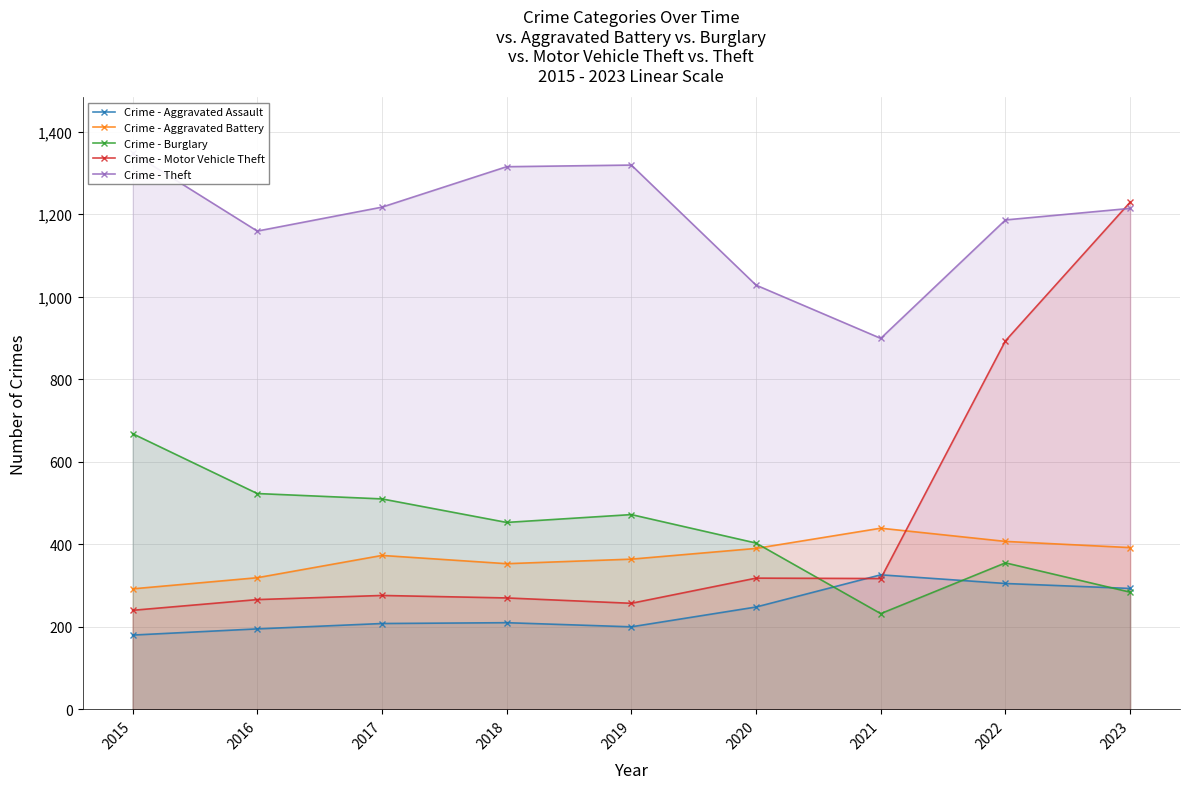

Reading left to right, transcribe all the data shown in this chart.

Crime - Aggravated Assault: 180	195	208	210	200	248	326	305	293
Crime - Aggravated Battery: 292	319	373	353	364	390	439	407	392
Crime - Burglary: 668	523	510	453	472	403	232	355	284
Crime - Motor Vehicle Theft: 240	266	276	270	257	318	317	893	1229
Crime - Theft: 1348	1159	1217	1315	1319	1028	899	1186	1214